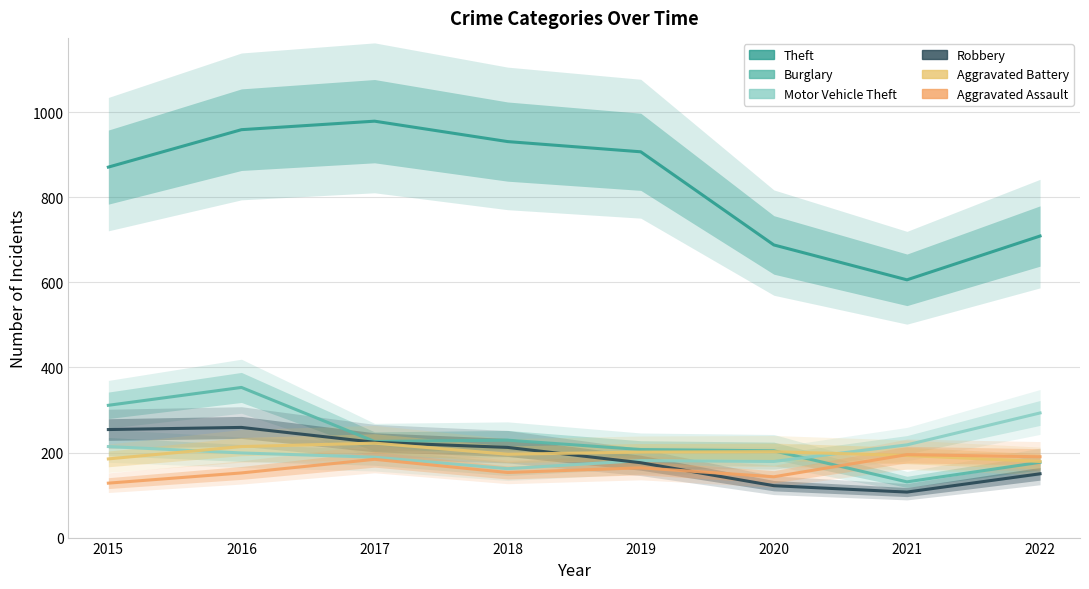

Reading left to right, list all the values displayed in this chart.

Theft: 871	959	979	931	907	688	606	709
Burglary: 311	353	226	229	207	204	131	177
Motor Vehicle Theft: 214	199	189	162	181	179	218	293
Robbery: 254	259	224	212	176	122	107	150
Aggravated Battery: 185	214	222	196	201	202	193	179
Aggravated Assault: 128	152	184	153	164	143	195	190